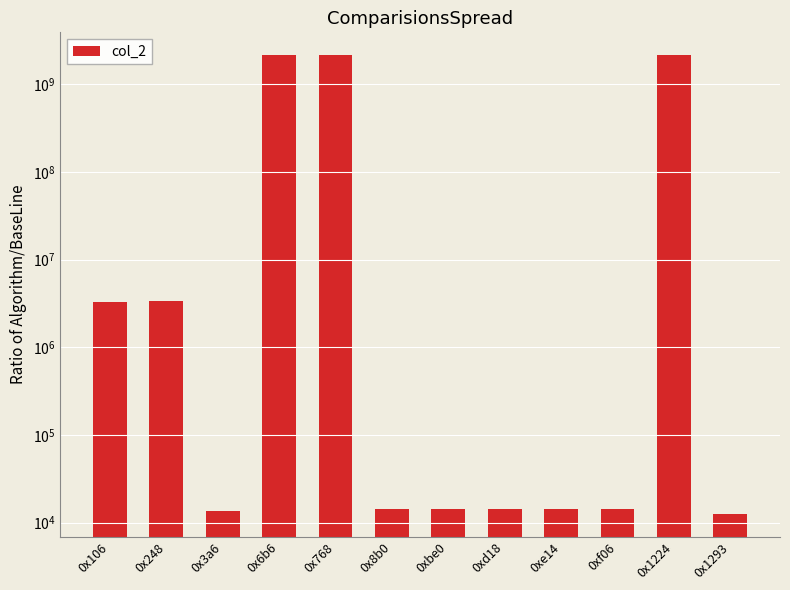

Where is the data nearest to the value 1073748122?

0x248